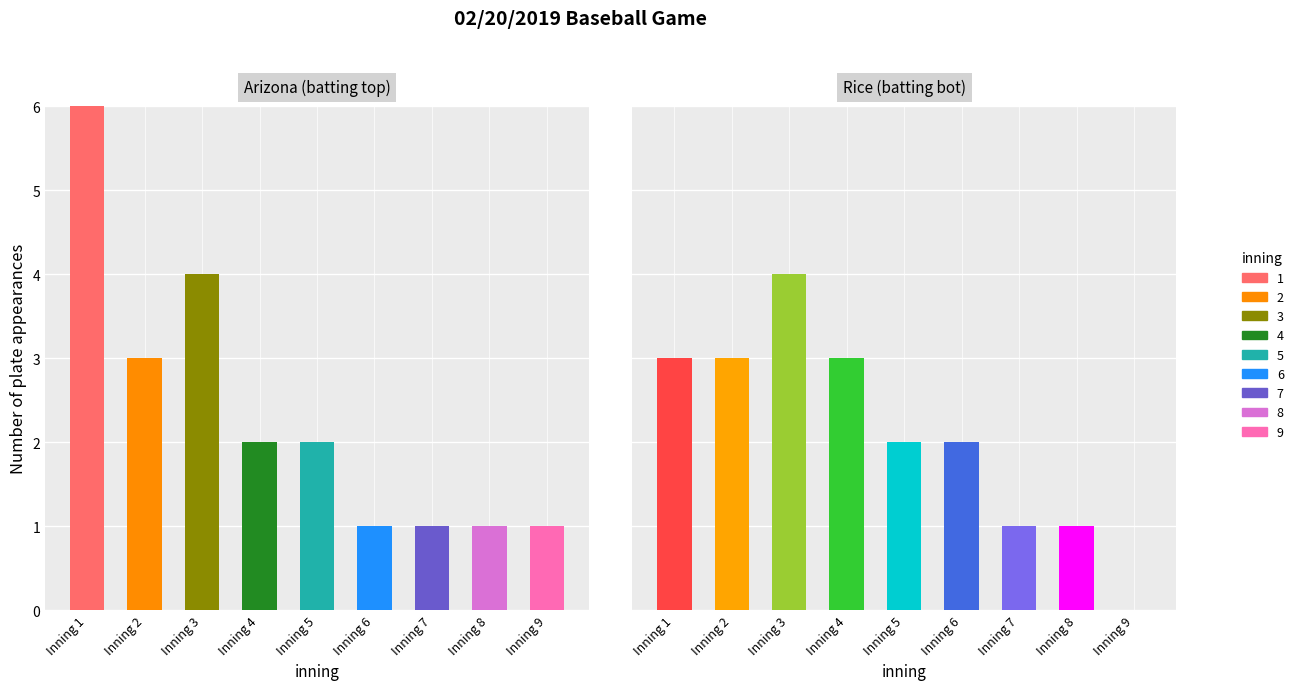

Which series has the largest range (max minus min)?

top